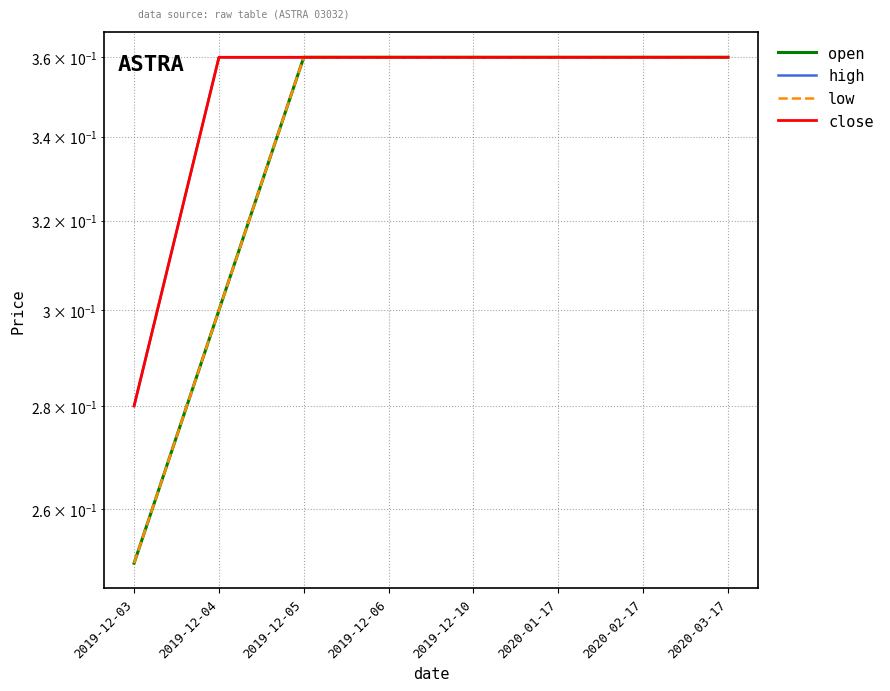

What are all the series names shown in the legend?

open, high, low, close